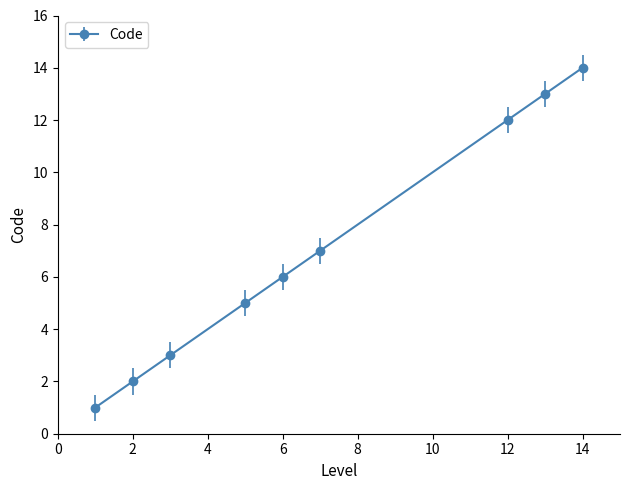

What is the average value?

7